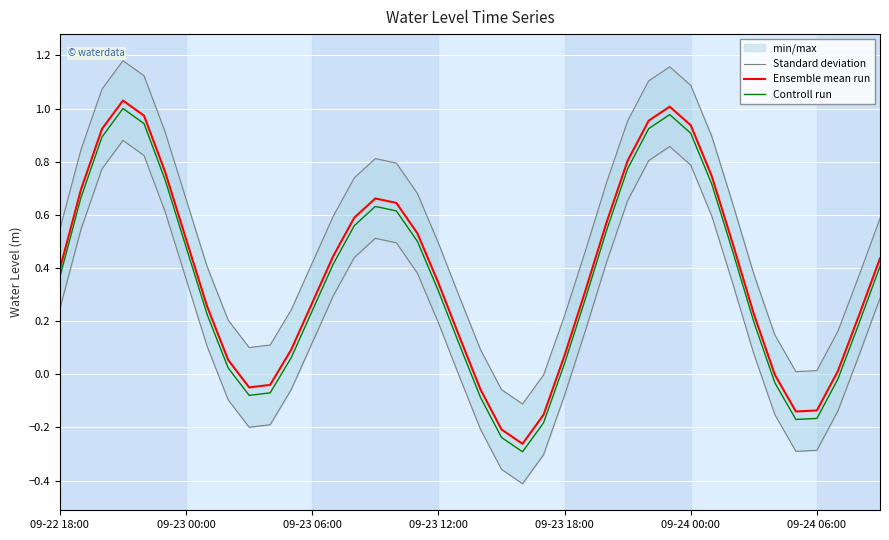

What is the average value of the Controll run series?

0.3